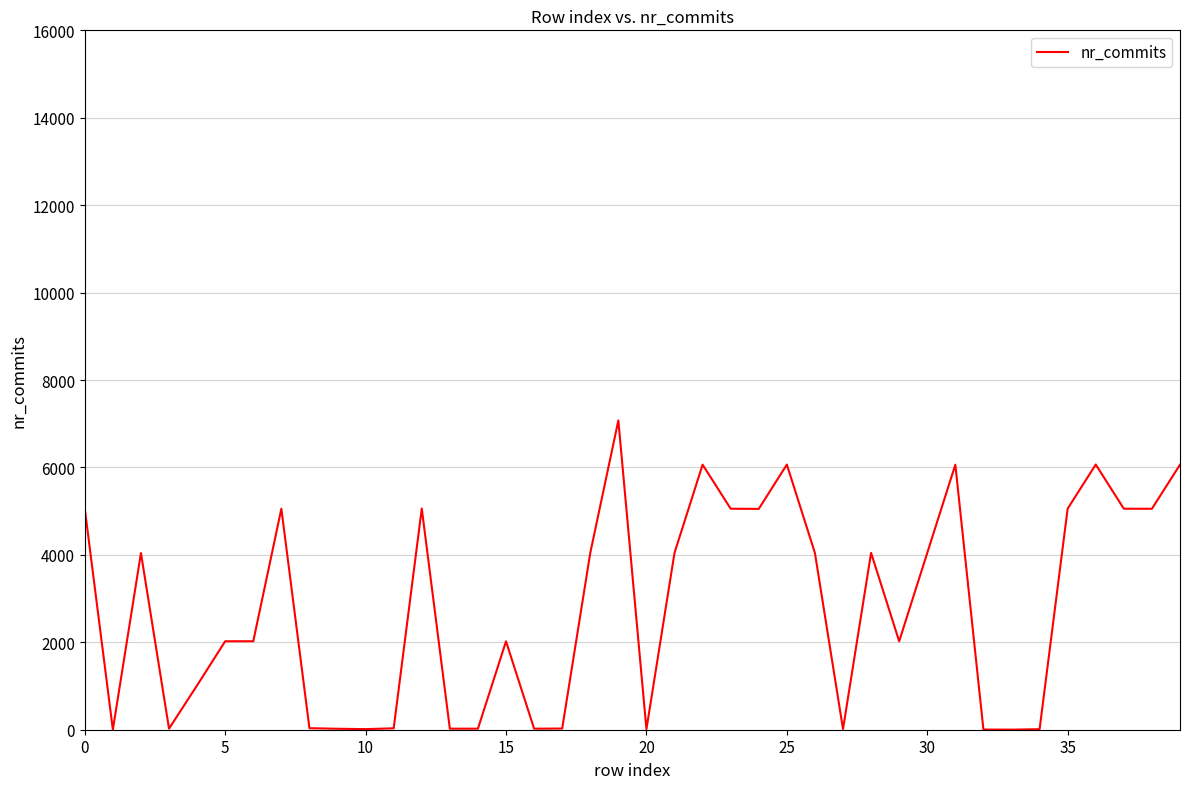

What is the difference between the maximum and minimum values?

7073